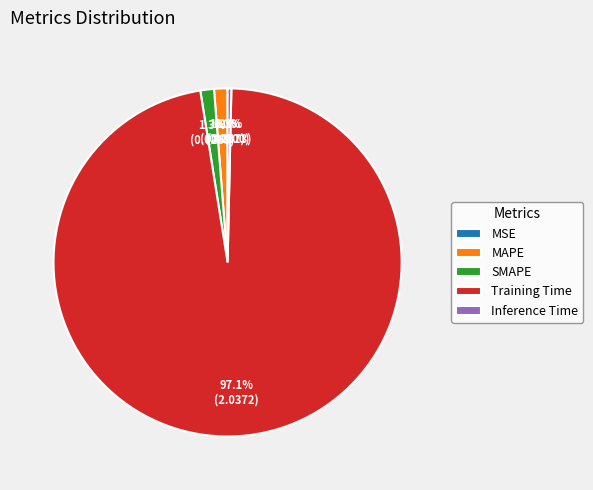

Combined, what portion of the pie is SMAPE and Inference Time?

1.6%